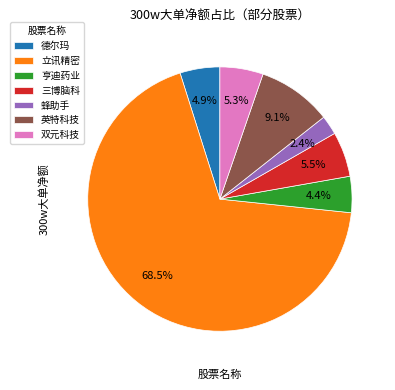

Do 双元科技 and 英特科技 together represent more than half of the pie?

No